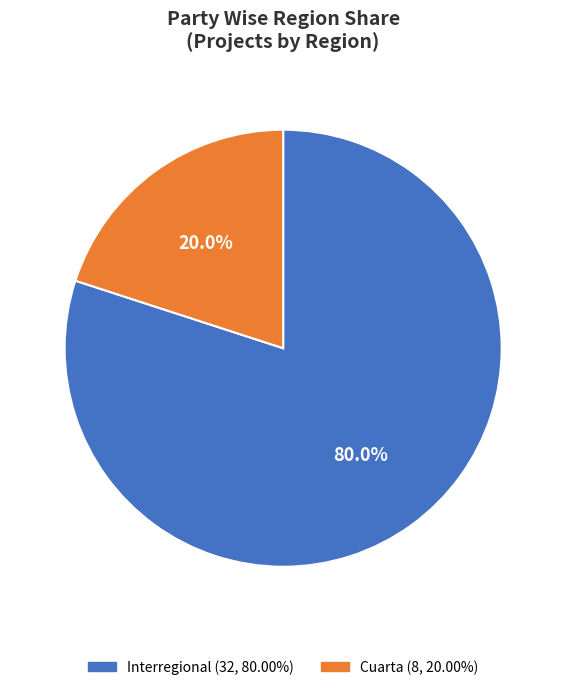

Does any single category account for the majority?

Yes